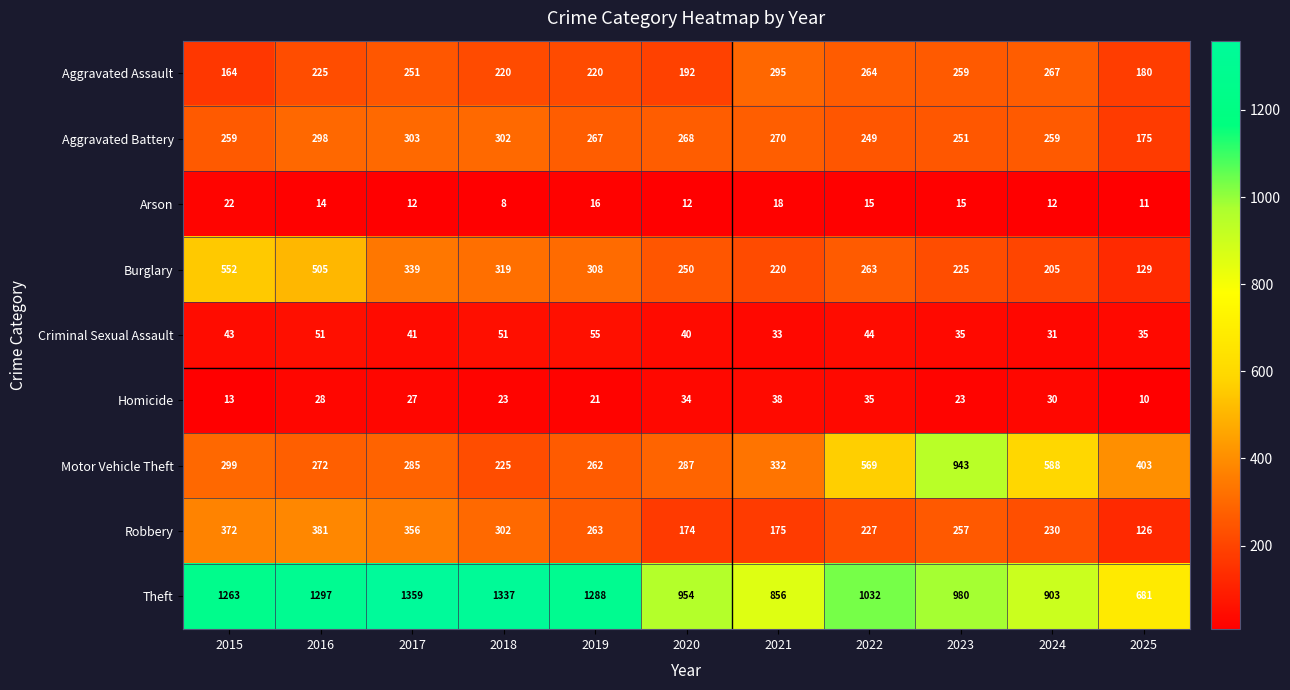

True or false: Aggravated Battery has a value of 268 at 2020.

True